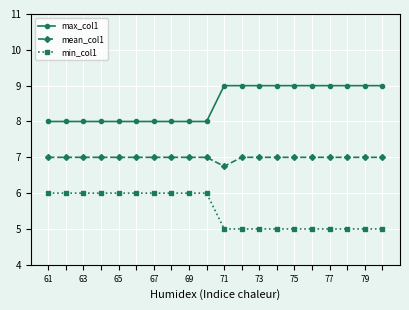

Which series has the largest total across all categories?

max_col1